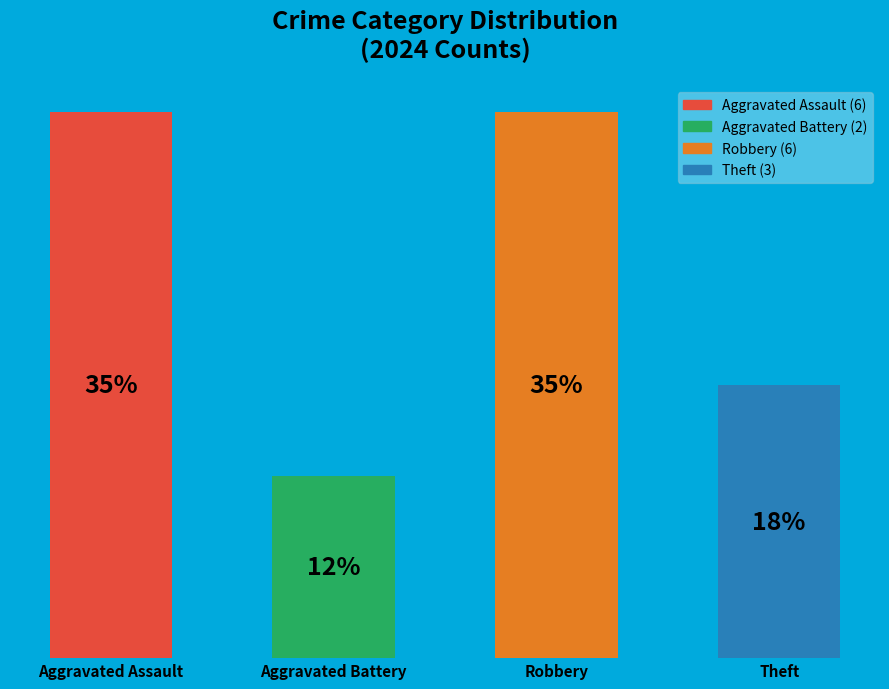

Does the chart contain any negative values?

No